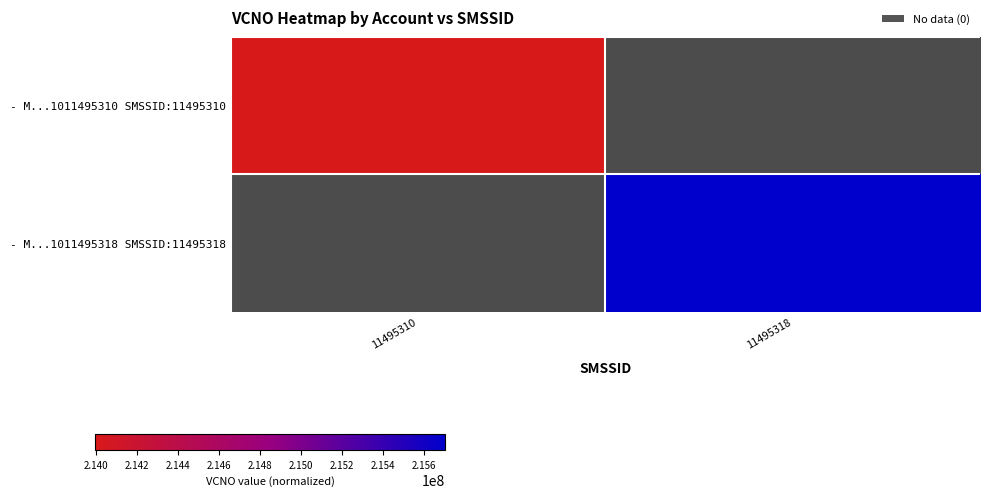

Rank the categories by - M...1011495310 SMSSID:11495310 value from highest to lowest.

11495310, 11495318